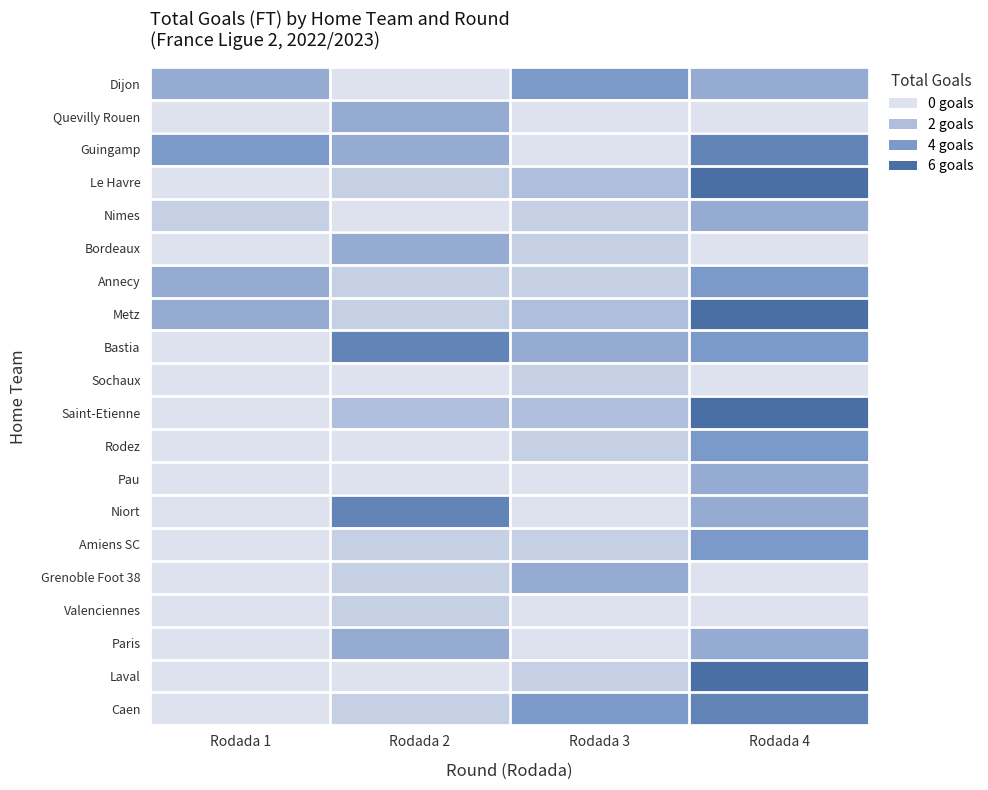

Reading right to left, what are all the values shown in this chart?

Dijon: Rodada 4=3	Rodada 3=4	Rodada 2=0	Rodada 1=3
Quevilly Rouen: Rodada 4=0	Rodada 3=0	Rodada 2=3	Rodada 1=0
Guingamp: Rodada 4=5	Rodada 3=0	Rodada 2=3	Rodada 1=4
Le Havre: Rodada 4=6	Rodada 3=2	Rodada 2=1	Rodada 1=0
Nimes: Rodada 4=3	Rodada 3=1	Rodada 2=0	Rodada 1=1
Bordeaux: Rodada 4=0	Rodada 3=1	Rodada 2=3	Rodada 1=0
Annecy: Rodada 4=4	Rodada 3=1	Rodada 2=1	Rodada 1=3
Metz: Rodada 4=6	Rodada 3=2	Rodada 2=1	Rodada 1=3
Bastia: Rodada 4=4	Rodada 3=3	Rodada 2=5	Rodada 1=0
Sochaux: Rodada 4=0	Rodada 3=1	Rodada 2=0	Rodada 1=0
Saint-Etienne: Rodada 4=6	Rodada 3=2	Rodada 2=2	Rodada 1=0
Rodez: Rodada 4=4	Rodada 3=1	Rodada 2=0	Rodada 1=0
Pau: Rodada 4=3	Rodada 3=0	Rodada 2=0	Rodada 1=0
Niort: Rodada 4=3	Rodada 3=0	Rodada 2=5	Rodada 1=0
Amiens SC: Rodada 4=4	Rodada 3=1	Rodada 2=1	Rodada 1=0
Grenoble Foot 38: Rodada 4=0	Rodada 3=3	Rodada 2=1	Rodada 1=0
Valenciennes: Rodada 4=0	Rodada 3=0	Rodada 2=1	Rodada 1=0
Paris: Rodada 4=3	Rodada 3=0	Rodada 2=3	Rodada 1=0
Laval: Rodada 4=6	Rodada 3=1	Rodada 2=0	Rodada 1=0
Caen: Rodada 4=5	Rodada 3=4	Rodada 2=1	Rodada 1=0